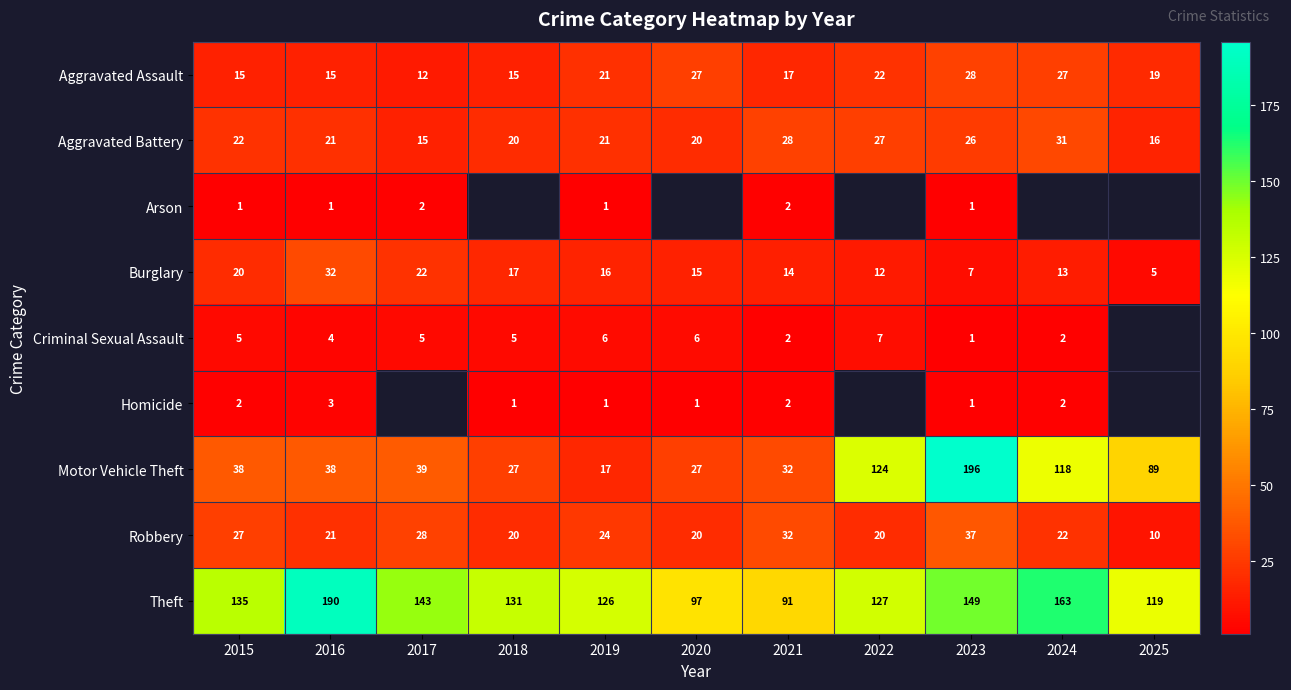

Where does the Aggravated Assault series first go above 19?

2019